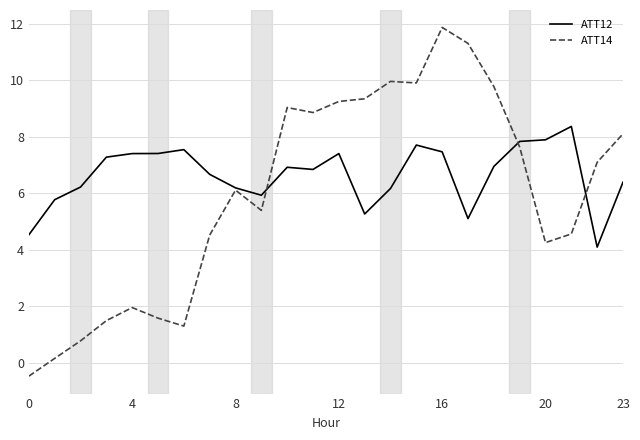

List the series in order of their peak value, highest first.

ATT14, ATT12